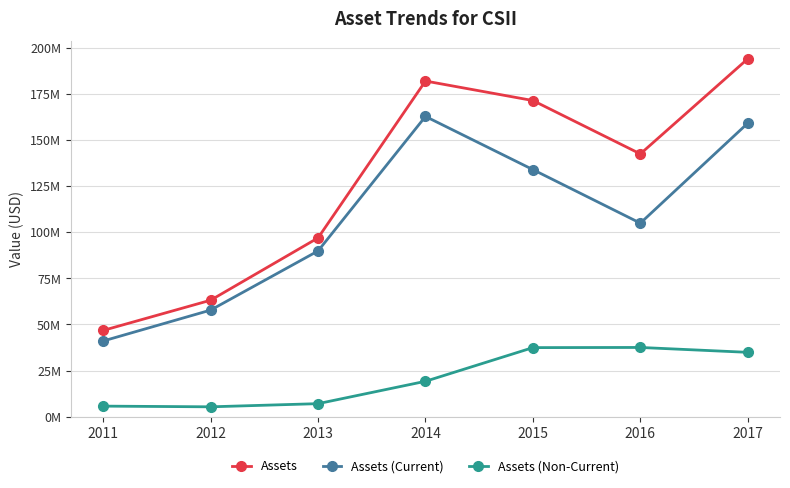

What is the value of the Assets (Non-Current) point at the 4th from the left?

19190000